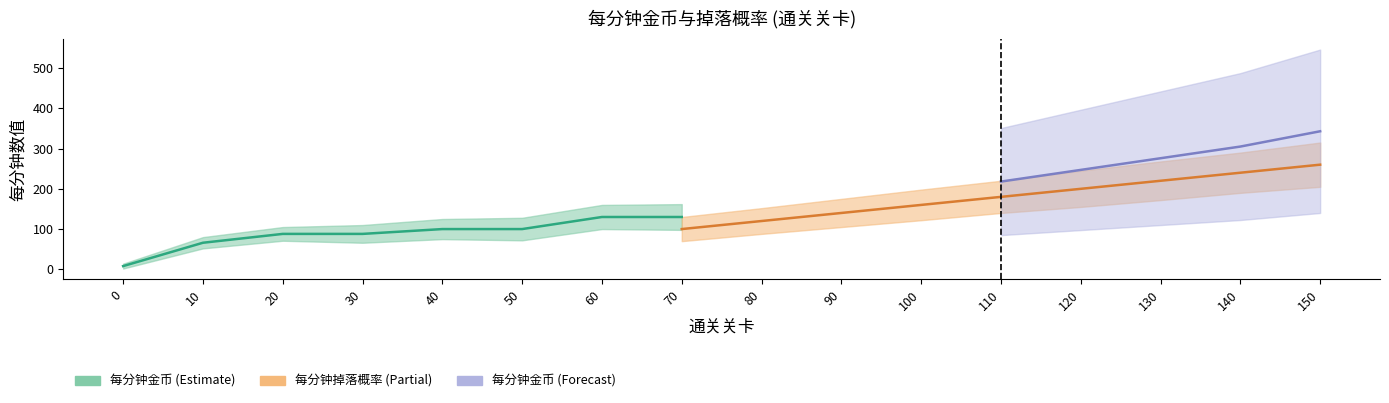

What is the value of the 每分钟掉落概率（千分比） point at the 12th from the left?

180